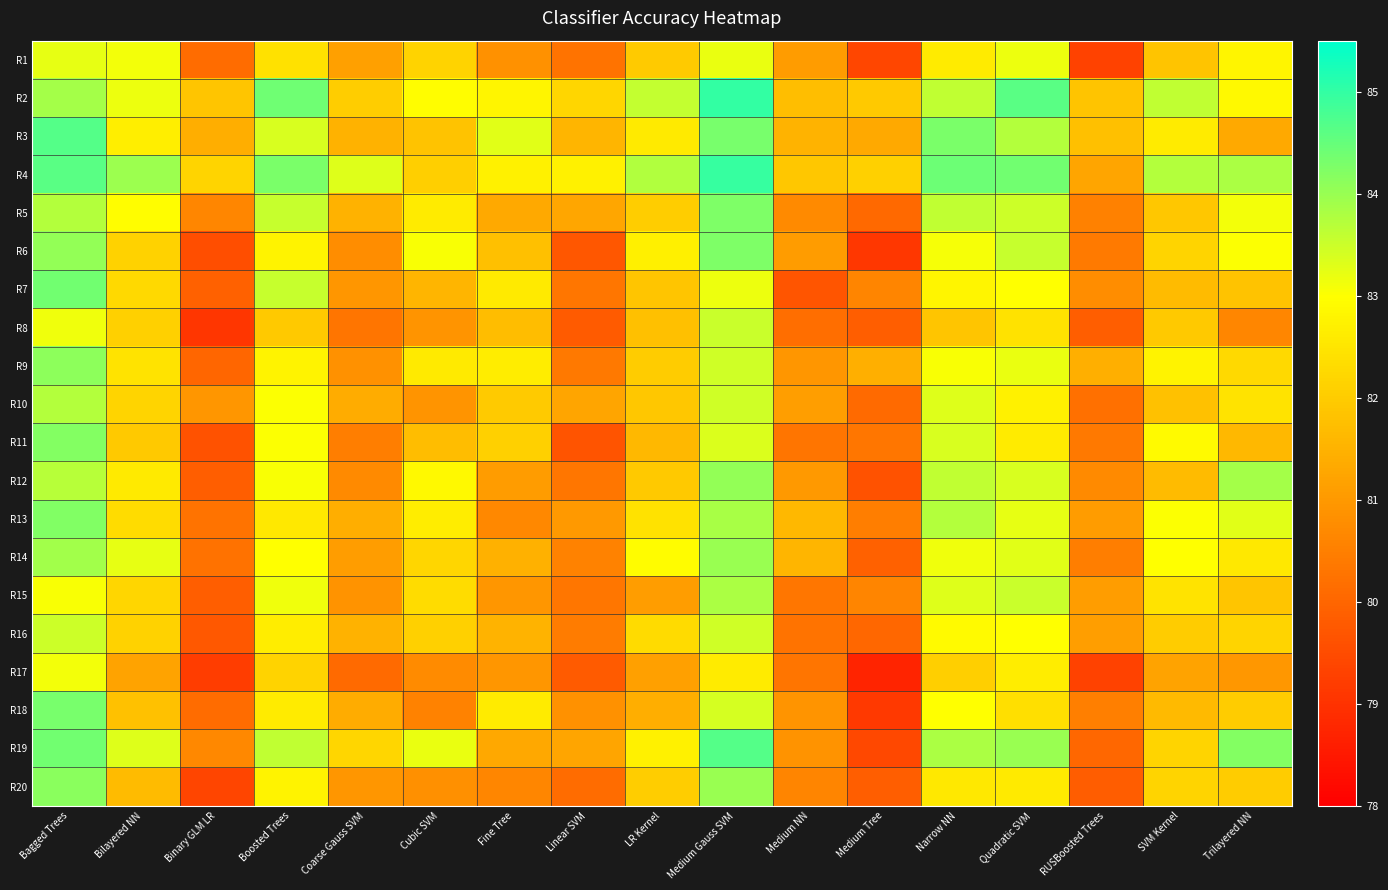

Which series has the largest total across all categories?

R4